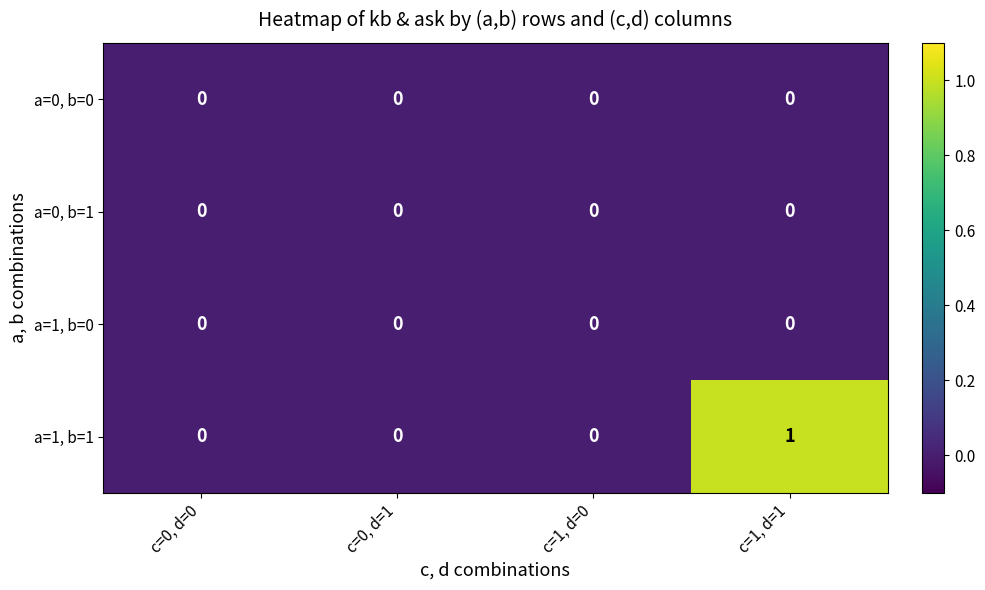

At which category is the sum across all series the highest?

c=1, d=1